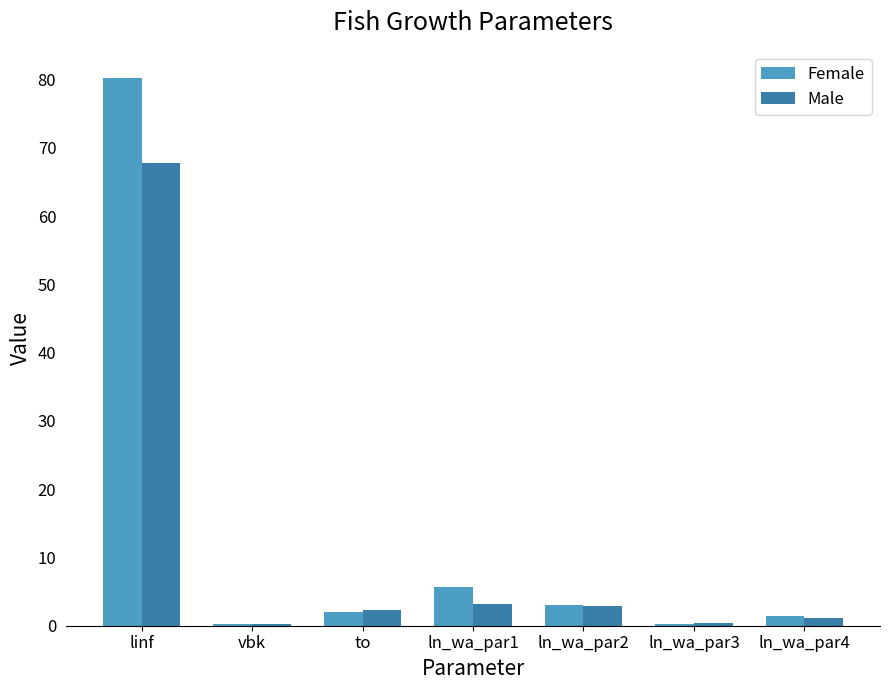

Where is Female nearest to the value 40?

ln_wa_par1